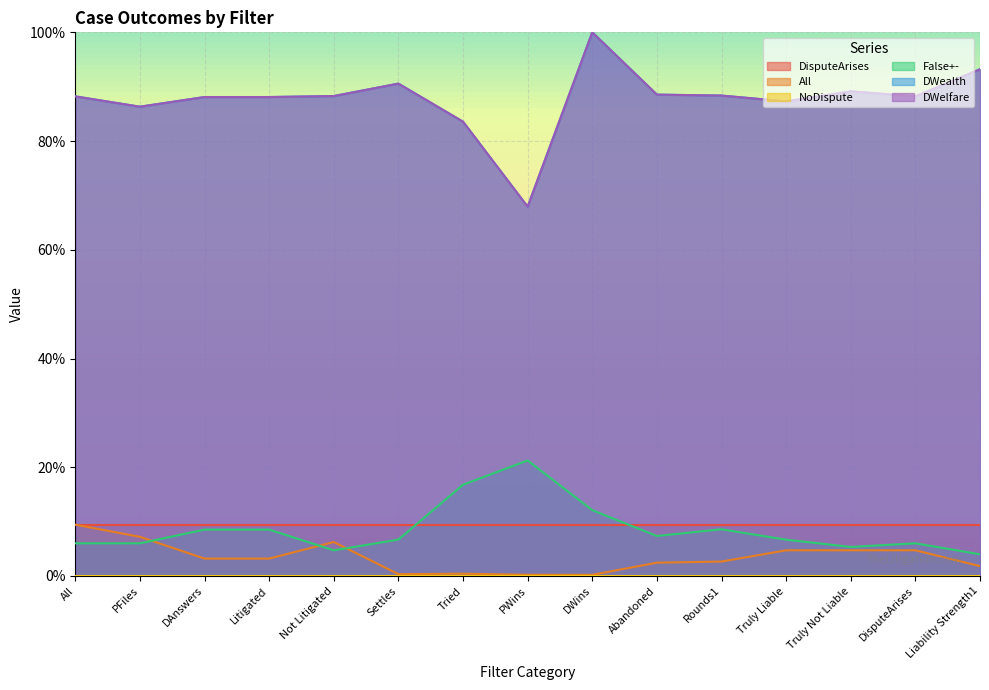

Which series has the widest spread of values?

DWealth